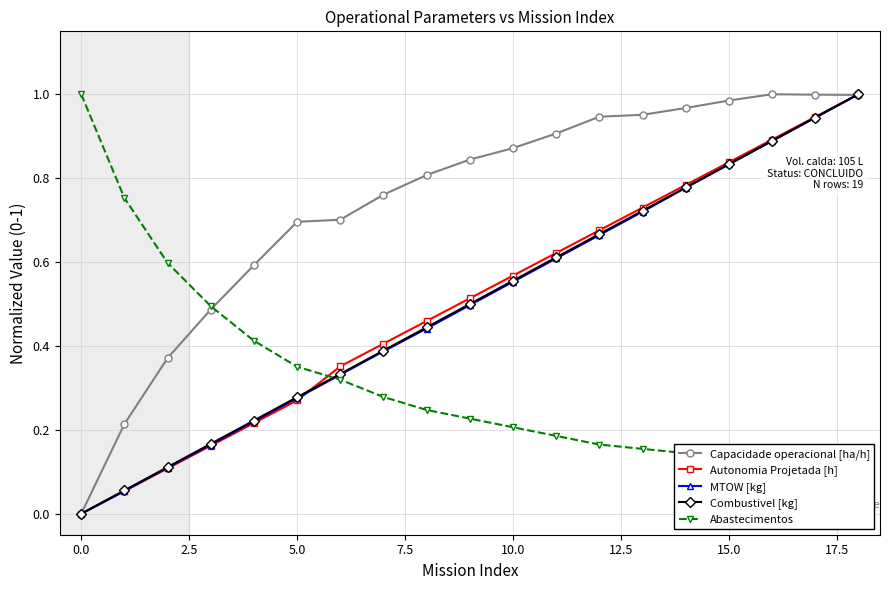

Which series has the widest spread of values?

Capacidade operacional [ha/h]